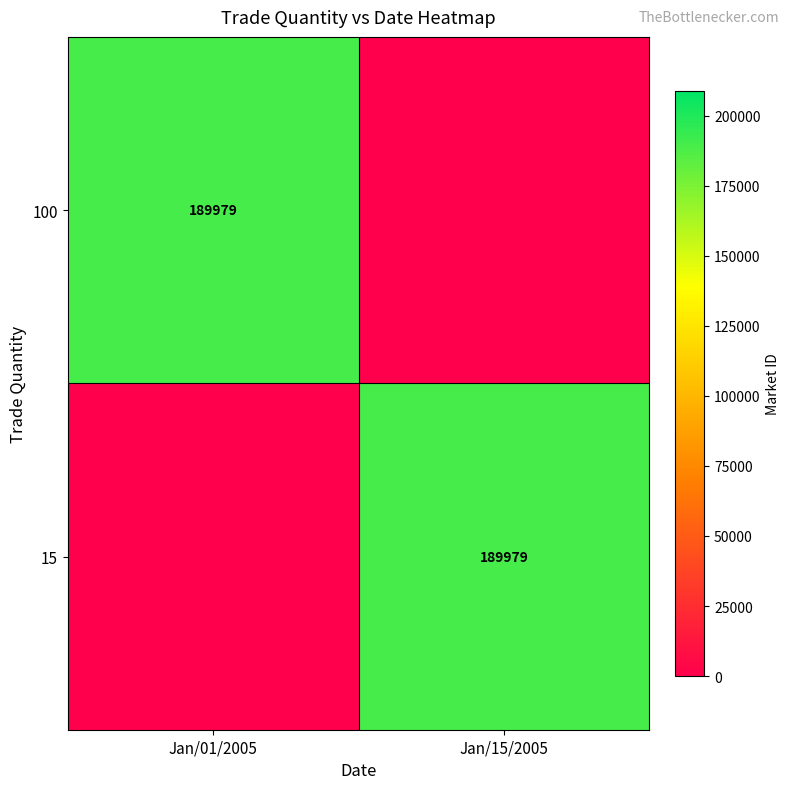

The value of 15 at Jan/15/2005 is 189979. True or false?

True